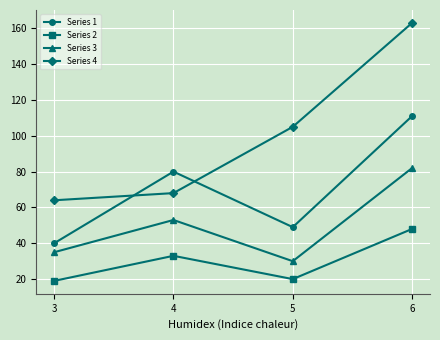

Between 3 and 4, which series saw the biggest shift?

Series 1